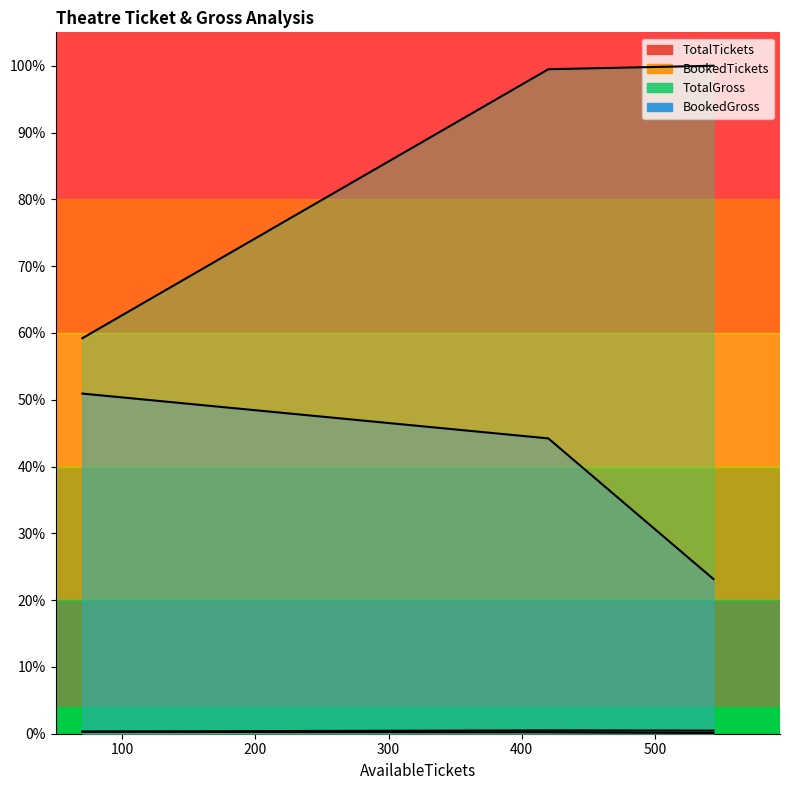

Which series changed the most between 70 and 544?

TotalGross